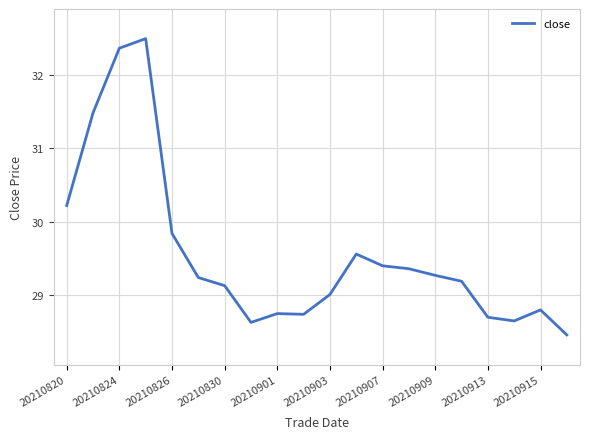

What is the greatest value displayed?

32.5